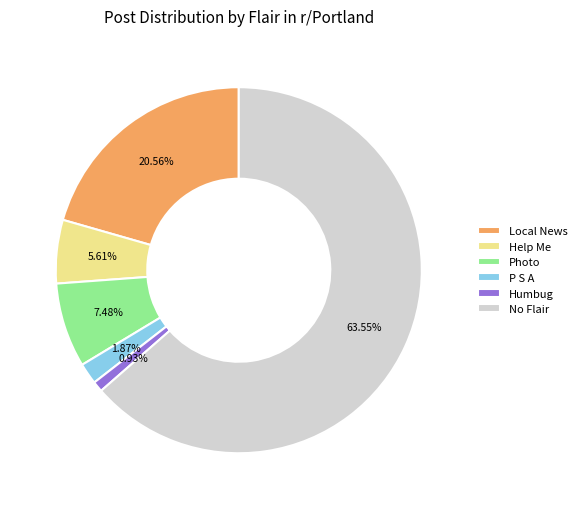

Does any single category account for the majority?

Yes